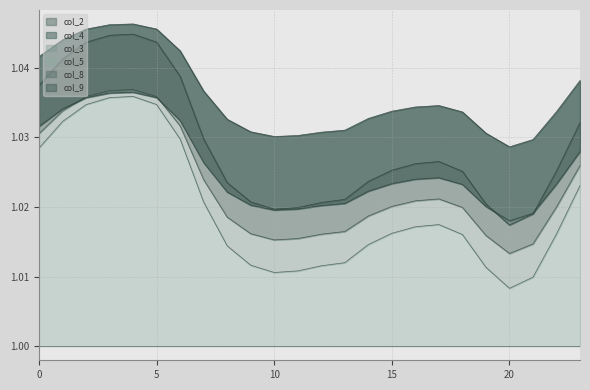

At which category does col_9 reach its first local peak?

4